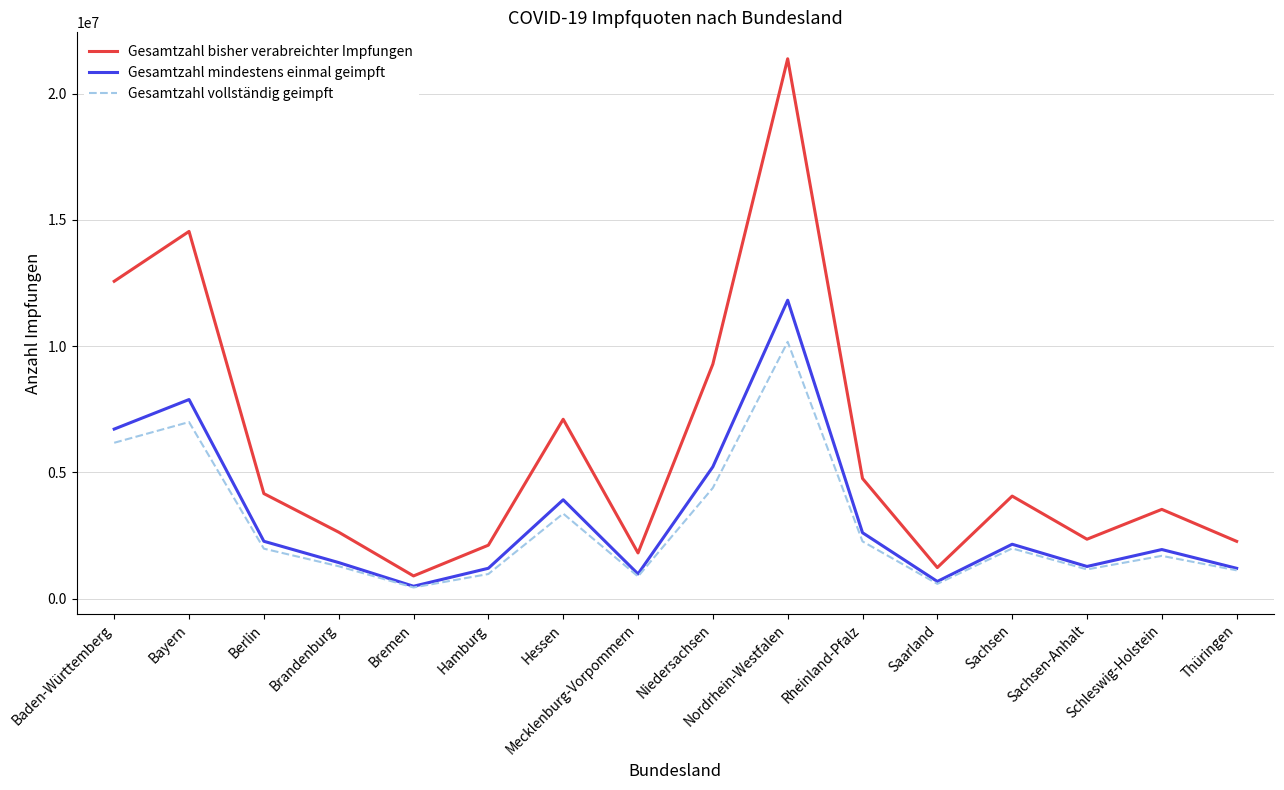

What position from the right is Bayern?

15